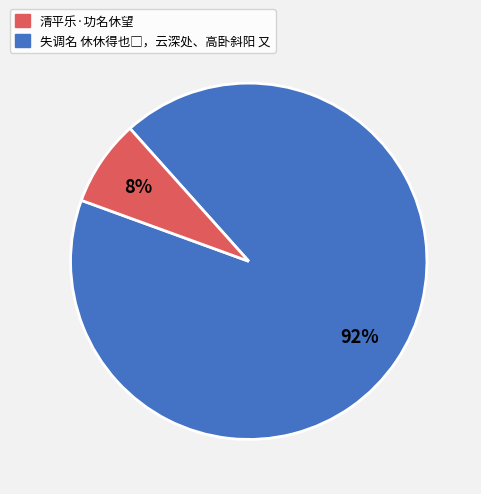

Is there a majority slice in this chart?

Yes